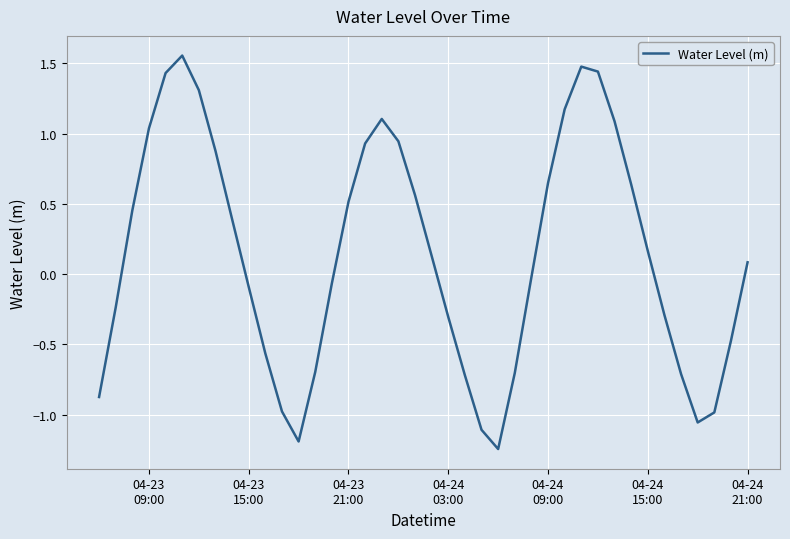

What is the difference between the maximum and minimum values?

2.8